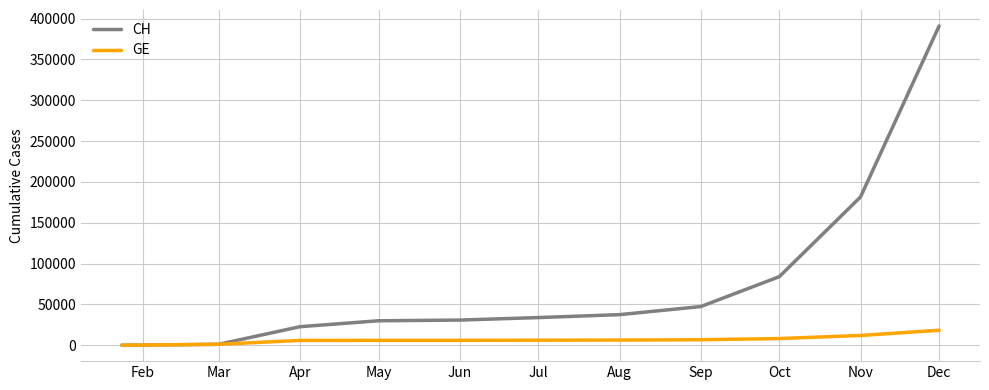

Which series has the largest range (max minus min)?

CH